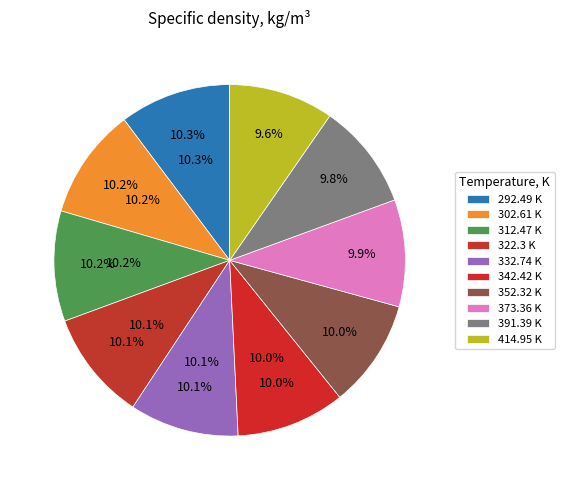

Rank the categories by value from lowest to highest.

414.95 K, 391.39 K, 373.36 K, 352.32 K, 342.42 K, 332.74 K, 322.3 K, 312.47 K, 302.61 K, 292.49 K